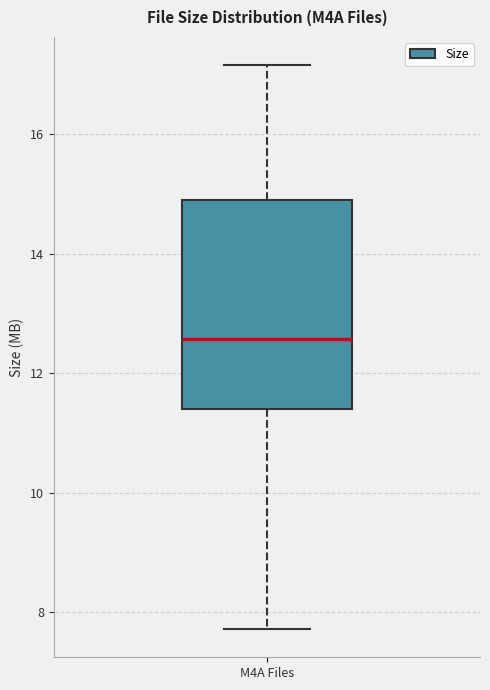

Transcribe this box plot: give where the median line is, the range the box spans, and where the two whiskers end, as read against the y-axis. The values are not printed on the chart, so give them approximately, as read against the axis.

median 12.6, box 11.4 to 15.0, whiskers 7.8 to 17.2